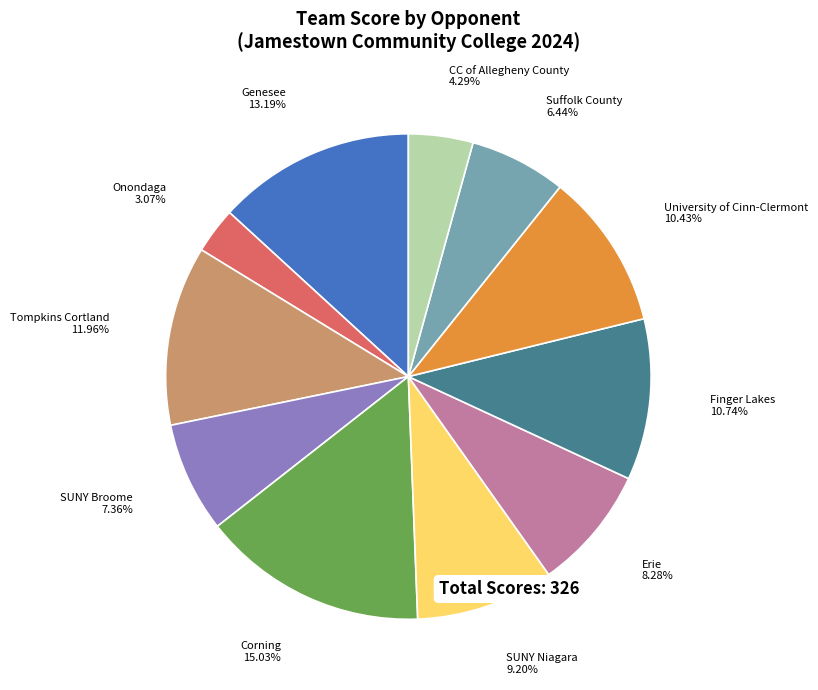

Is there a majority slice in this chart?

No